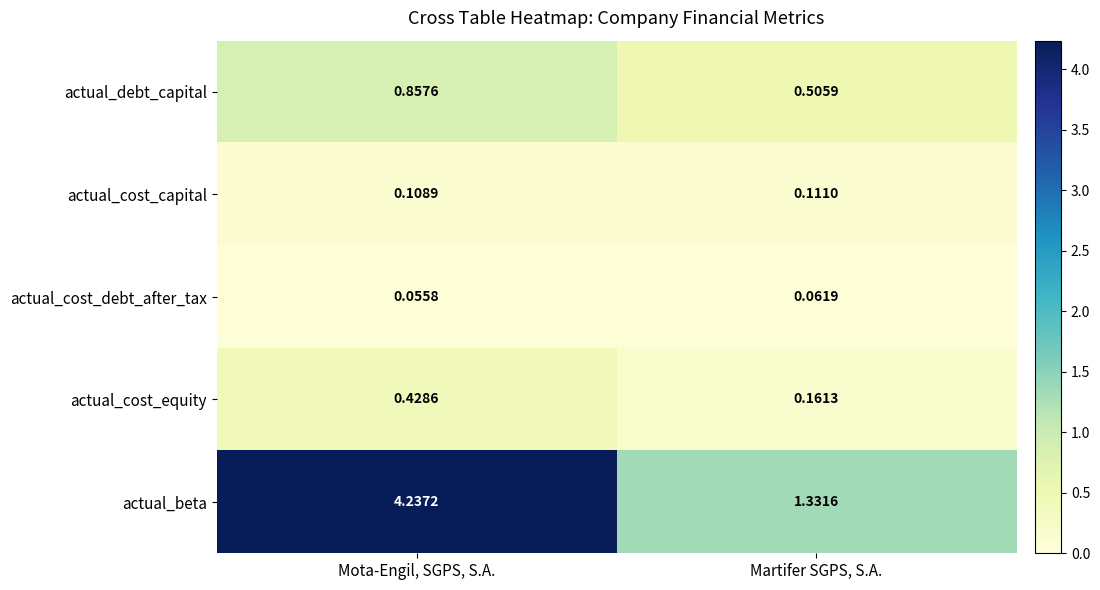

Which series changed the most between Mota-Engil, SGPS, S.A. and Martifer SGPS, S.A.?

actual_beta